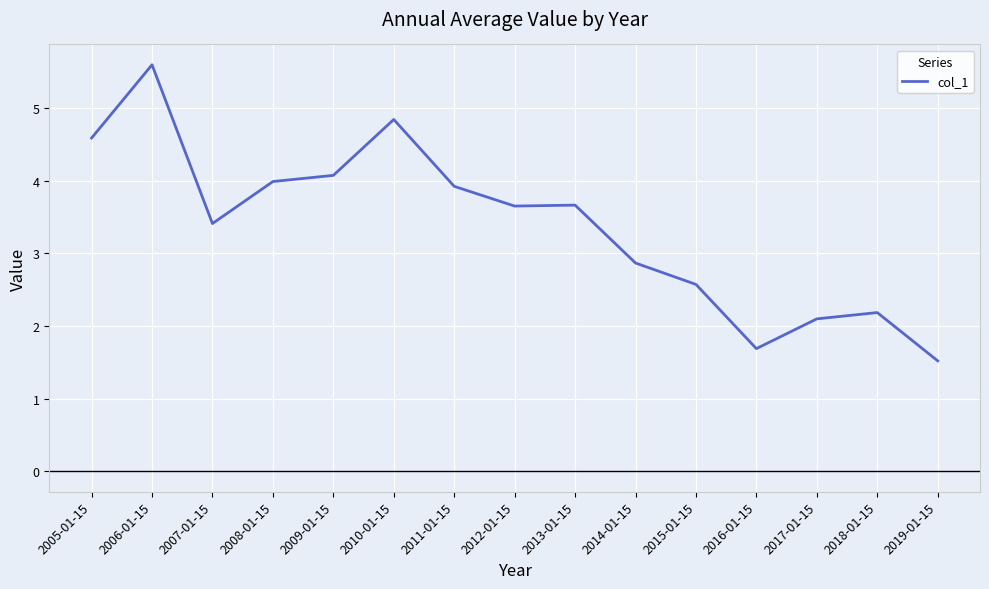

What is the ratio of the value at 2012-01-15 to the value at 2015-01-15?

1.4